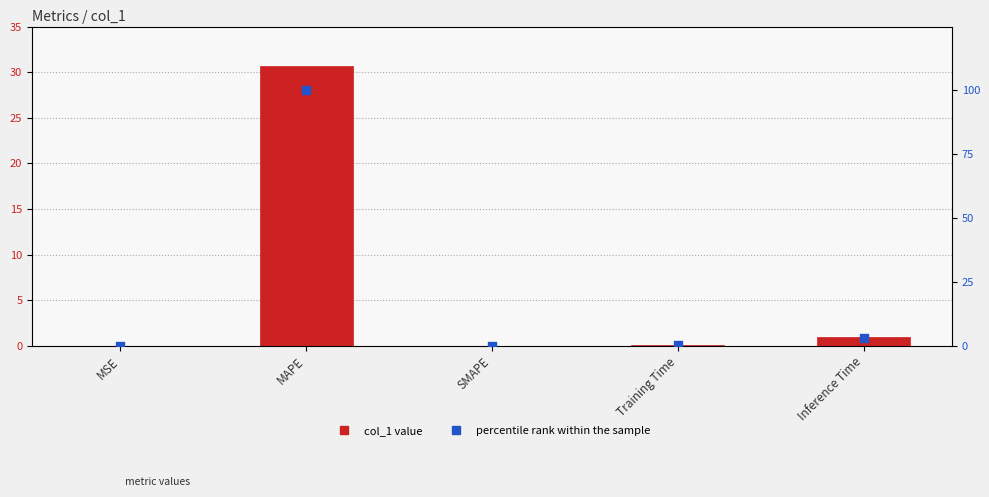

At which category is the sum across all series the highest?

MAPE